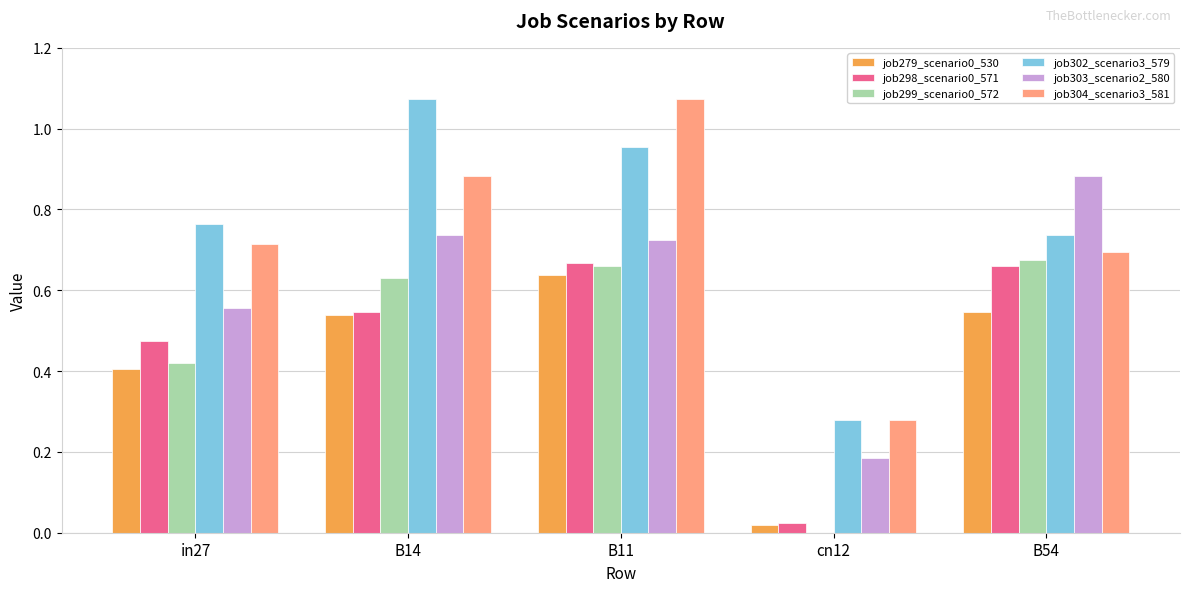

How many groups of bars are there?

5